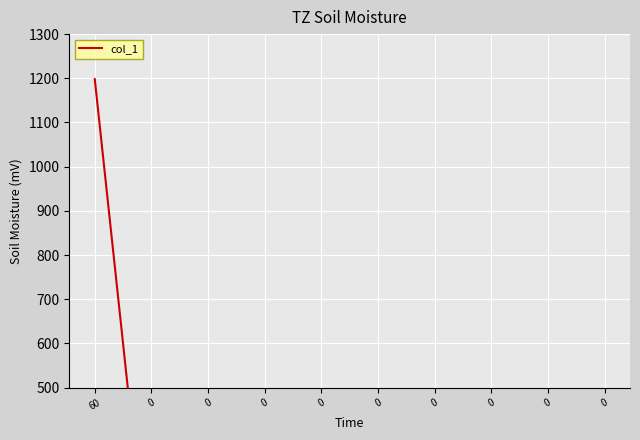

The value at 60 is 307.8. True or false?

False